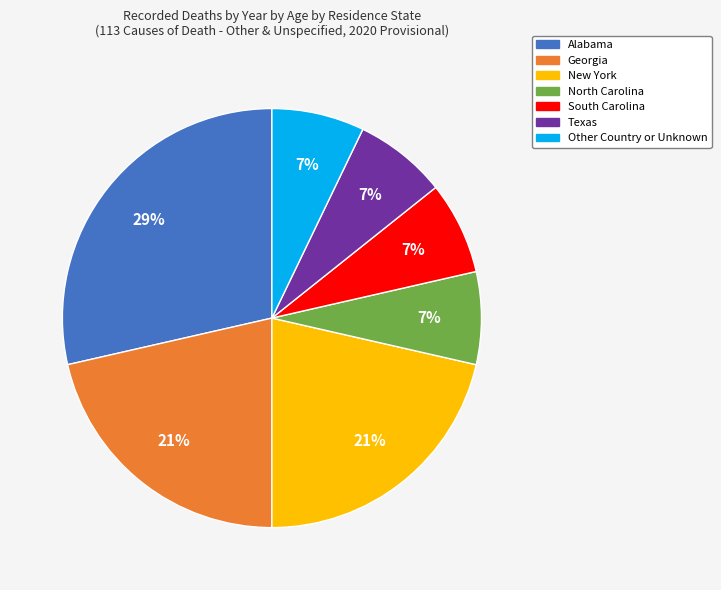

Which slice is the largest?

Alabama